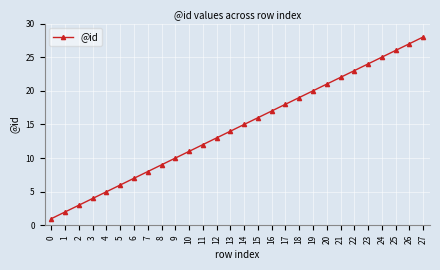

What is the approximate value at 4, to the nearest 5?

5